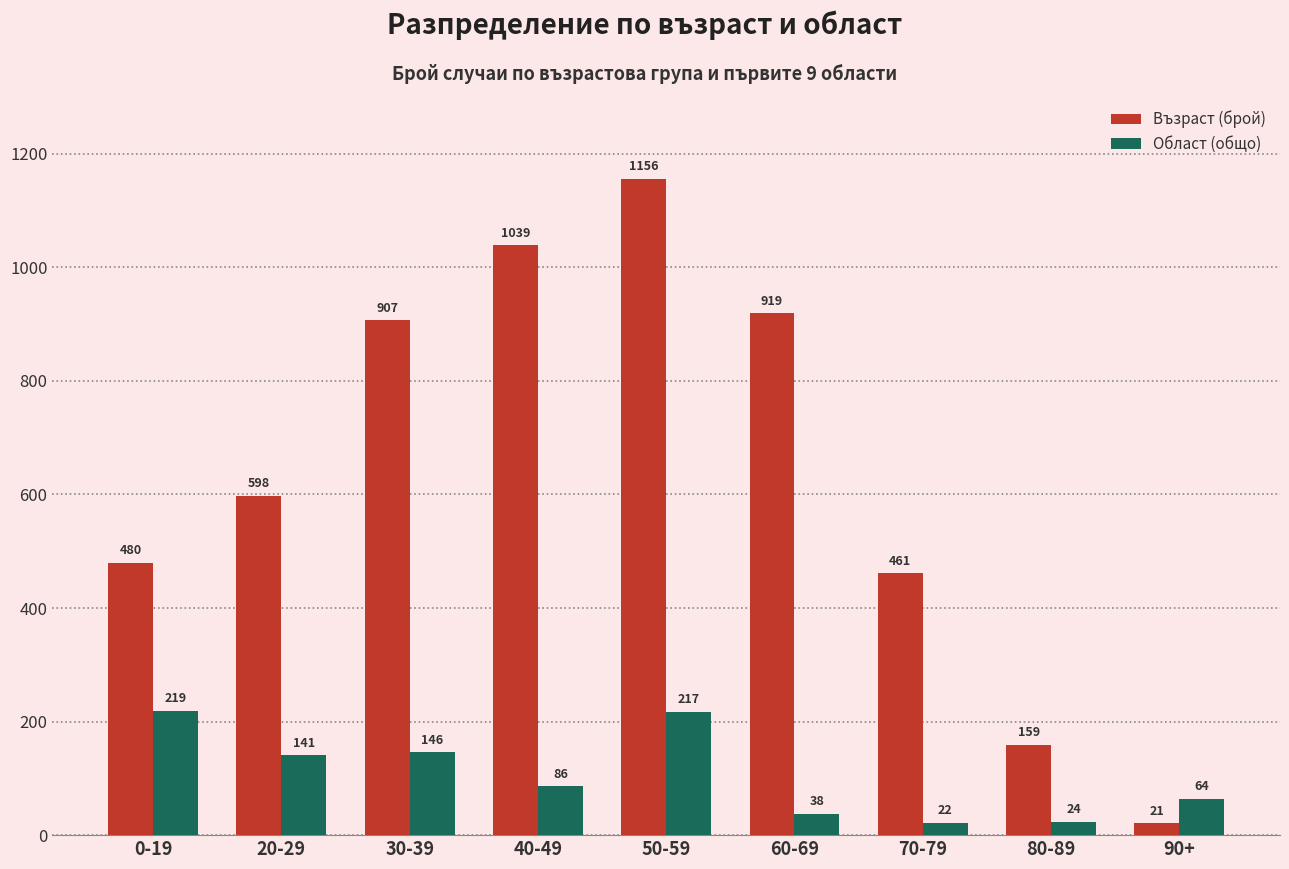

At which label does Област (общо) first exceed 86?

0-19